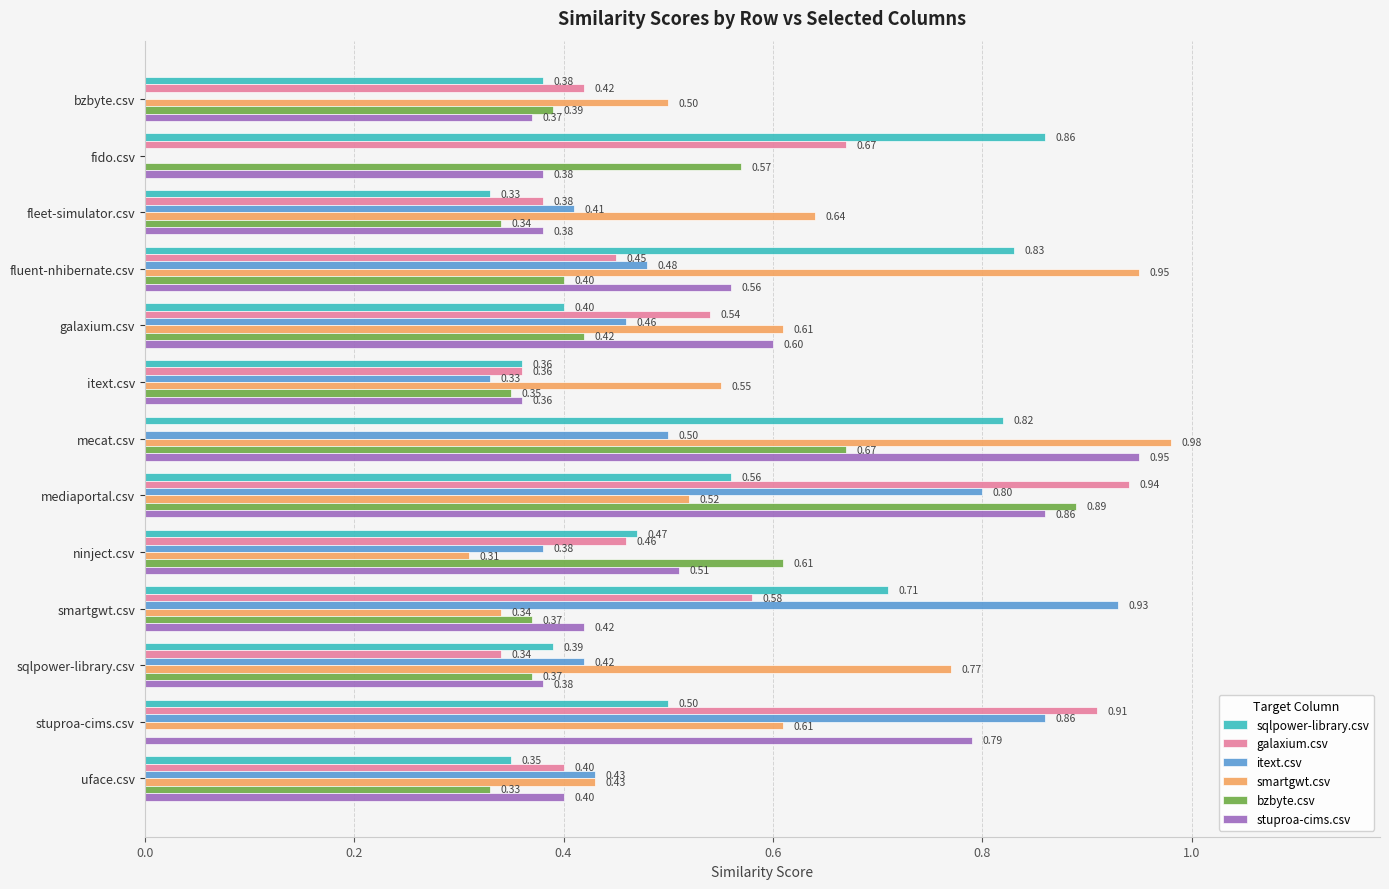

At which category is the sum across all series the highest?

mediaportal.csv